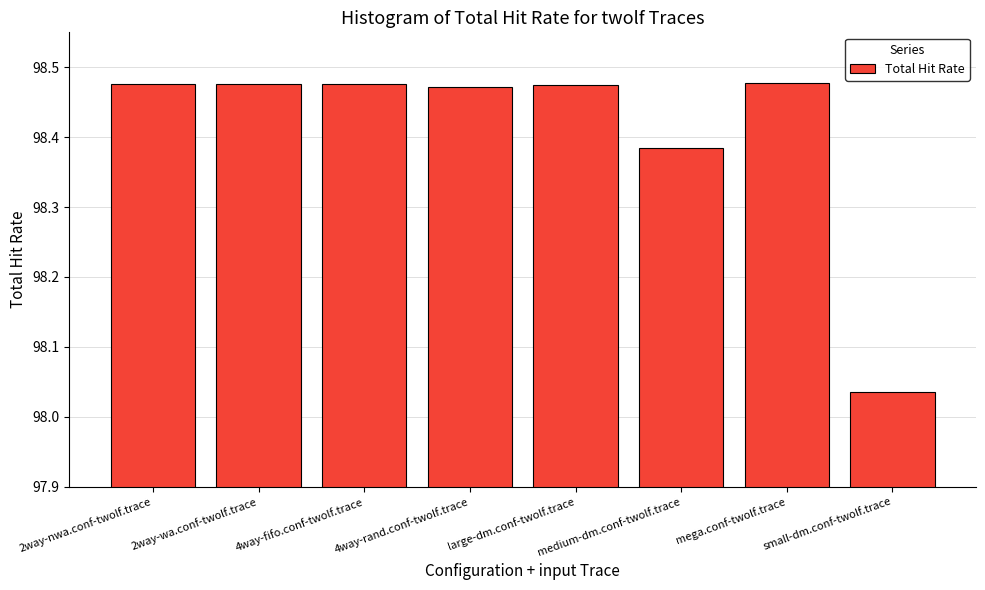

What is the difference between the values at small-dm.conf-twolf.trace and large-dm.conf-twolf.trace?

0.4